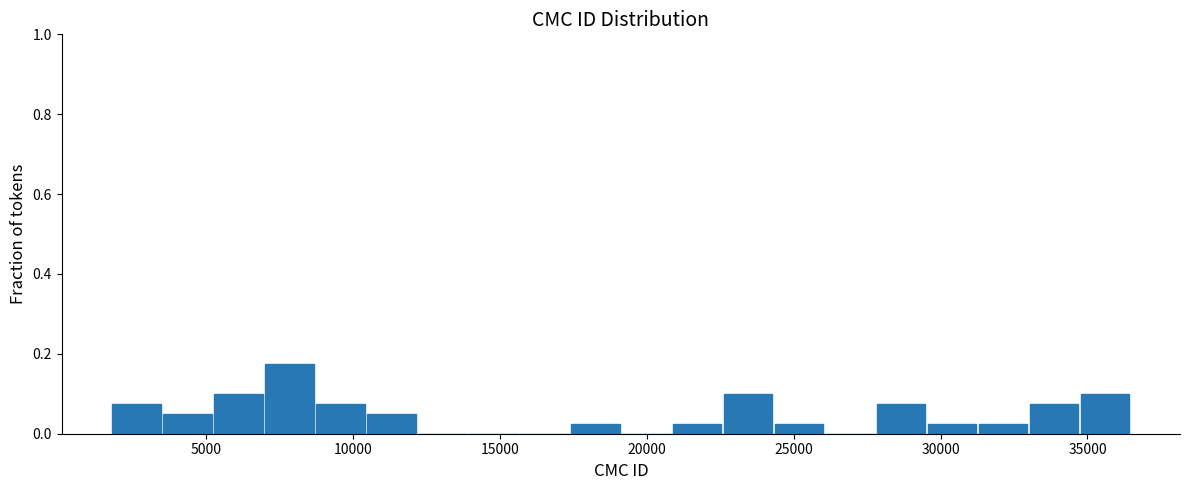

Around what value on the x-axis is the tallest bar? Give the approximate position of its centre, as read against the axis.

8000